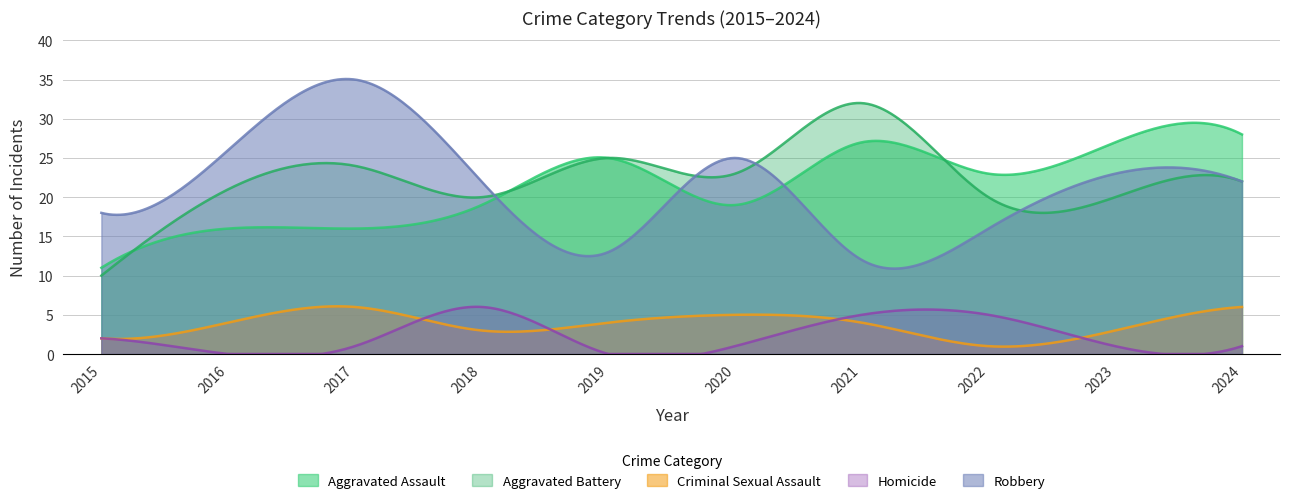

At which label is Homicide closest to 3?

2015